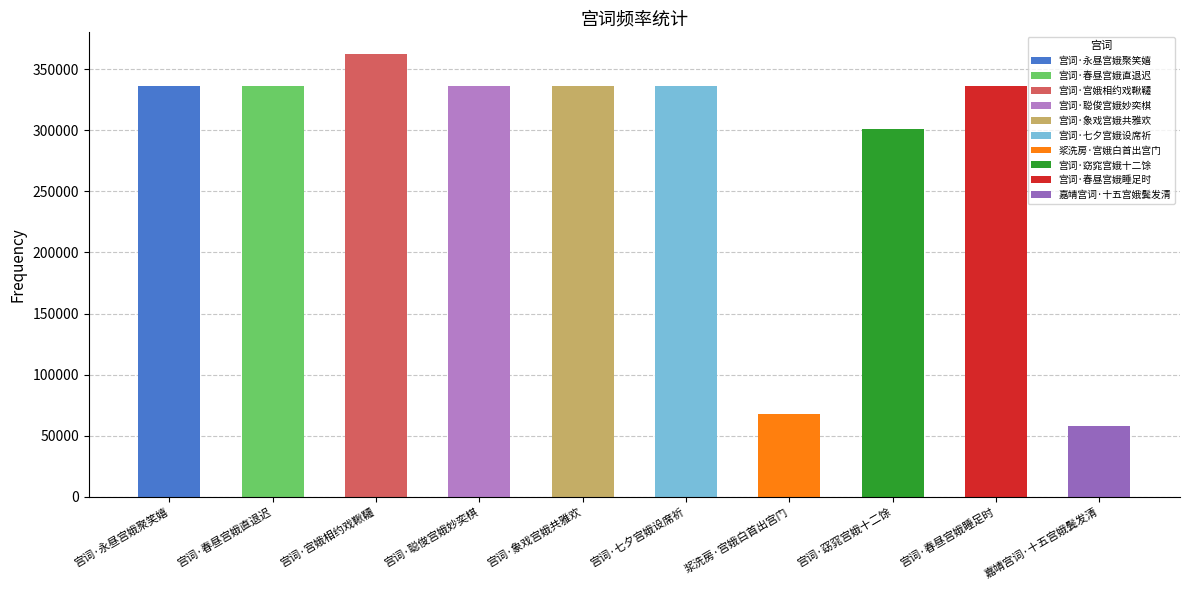

What is the sum of all values?

2804864